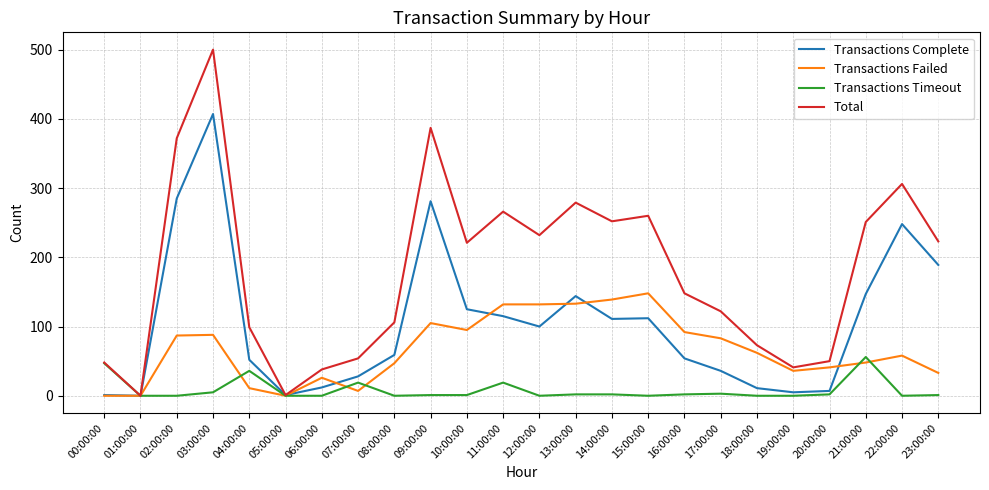

Which series has the largest total across all categories?

Total